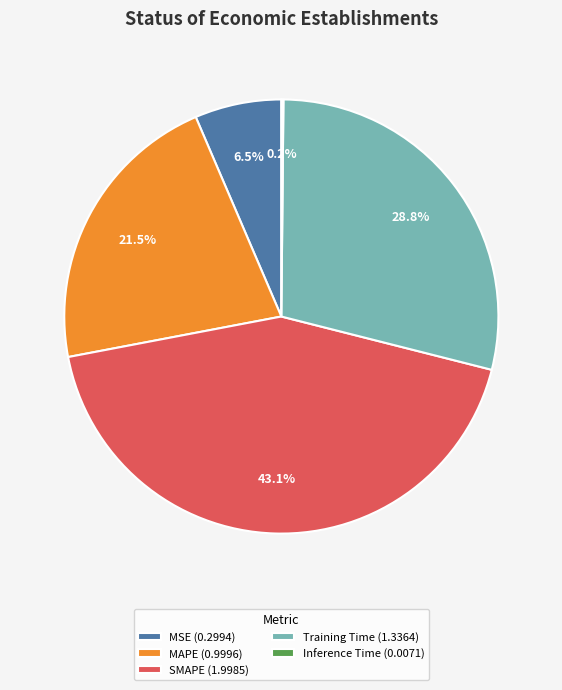

Which has a higher value, SMAPE (1.9985) or MSE (0.2994)?

SMAPE (1.9985)